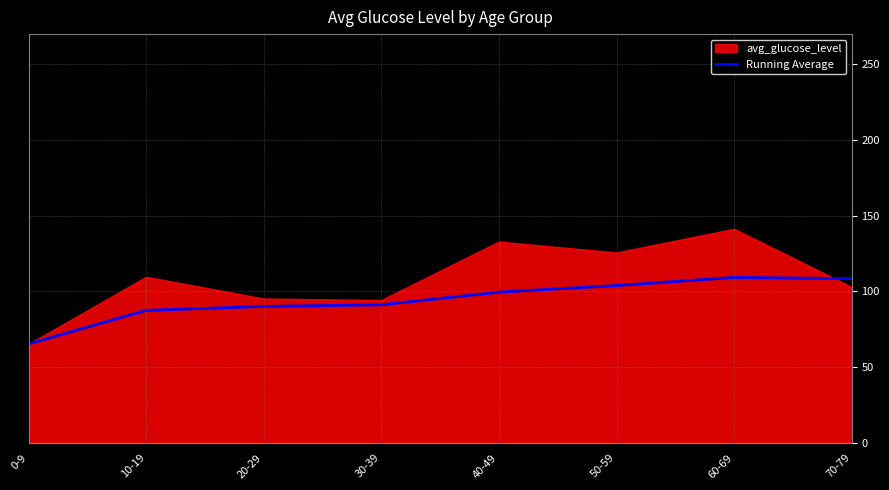

True or false: Running Average has a value of 38.9 at 50-59.

False